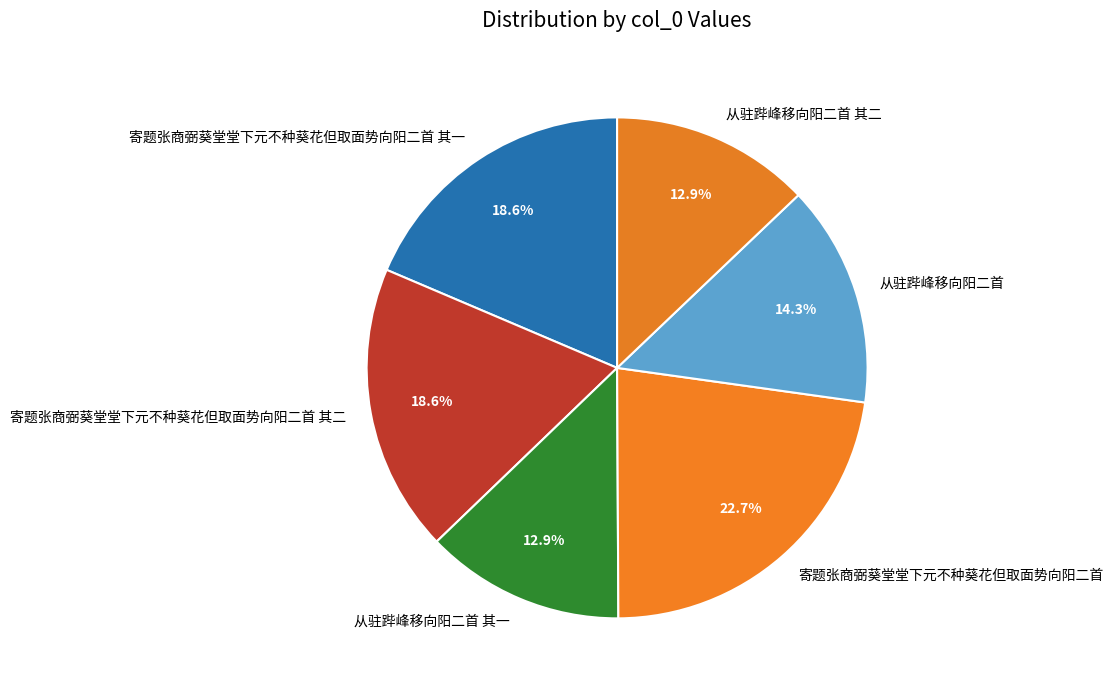

Which has a higher value, 寄题张商弼葵堂堂下元不种葵花但取面势向阳二首 其二 or 寄题张商弼葵堂堂下元不种葵花但取面势向阳二首?

寄题张商弼葵堂堂下元不种葵花但取面势向阳二首